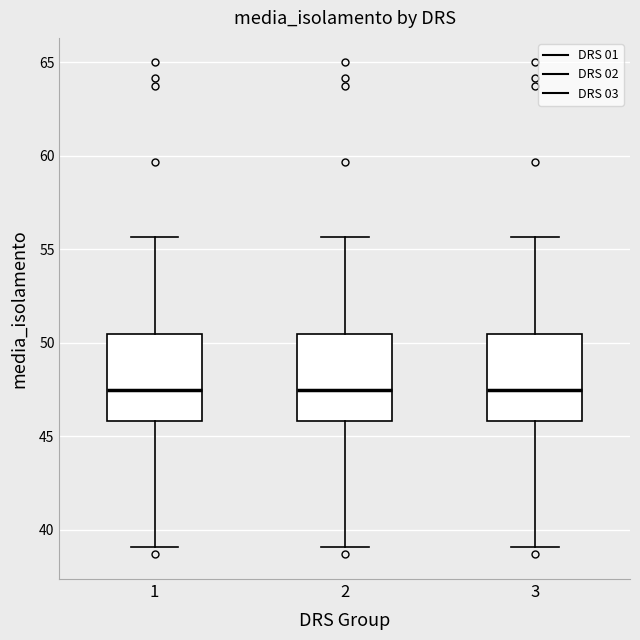

Reading left to right, transcribe this box plot: for each box, give where its median line is, the range the box spans, and where its two whiskers end, as read against the y-axis. The values are not printed on the chart, so give them approximately, as read against the axis.

1: median 47.5, box 46.0 to 50.5, whiskers 39.0 to 55.5
2: median 47.5, box 46.0 to 50.5, whiskers 39.0 to 55.5
3: median 47.5, box 46.0 to 50.5, whiskers 39.0 to 55.5